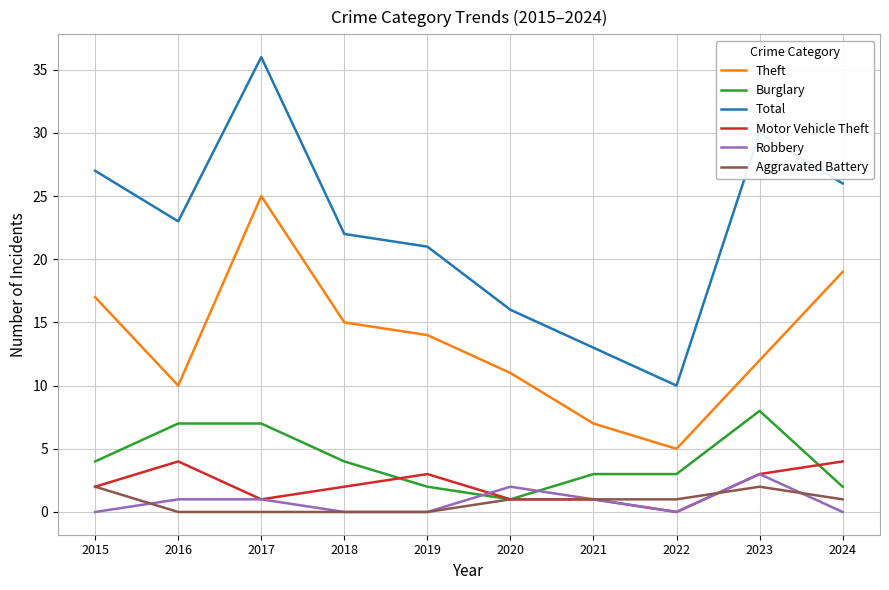

Which category has the lowest value in the Total series?

2022